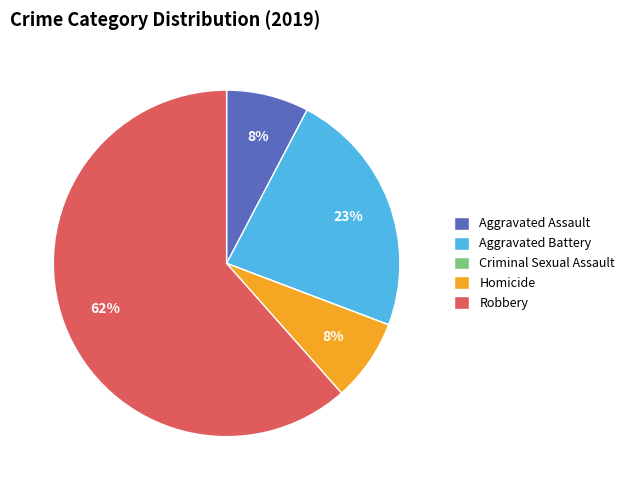

Is it true that Robbery is 62% of the pie?

True